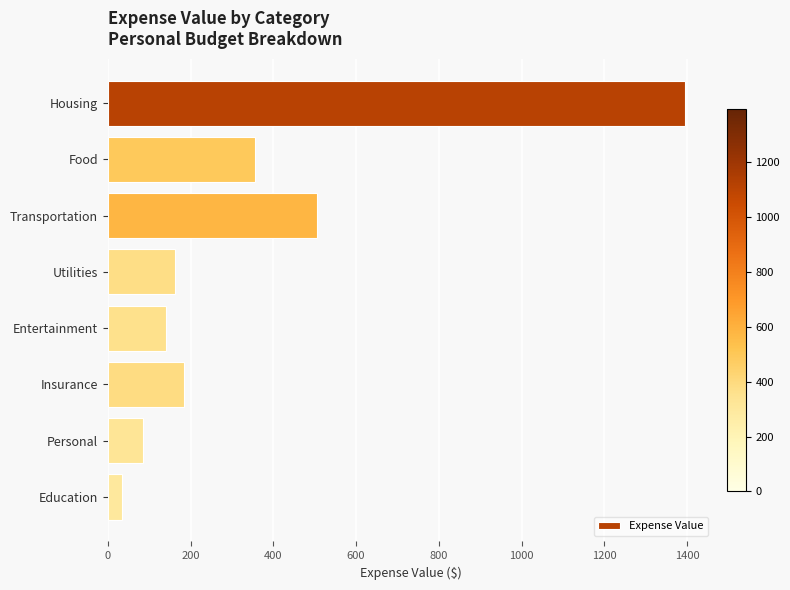

List the labels in order of value, smallest first.

Education, Personal, Entertainment, Utilities, Insurance, Food, Transportation, Housing